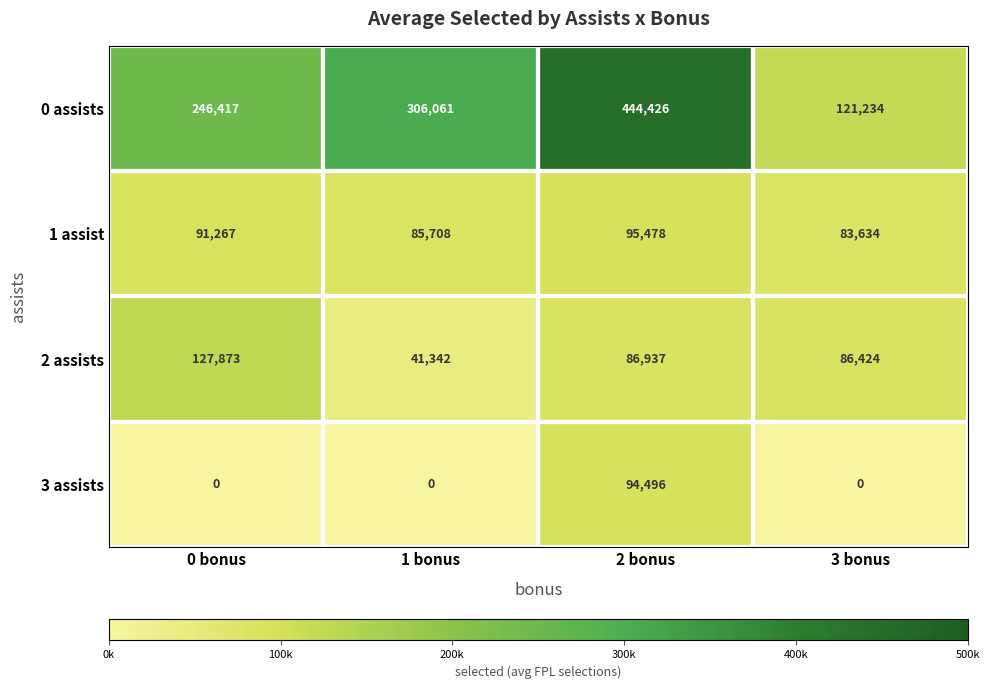

Is it true that 3 assists equals 37381 at 0 bonus?

False